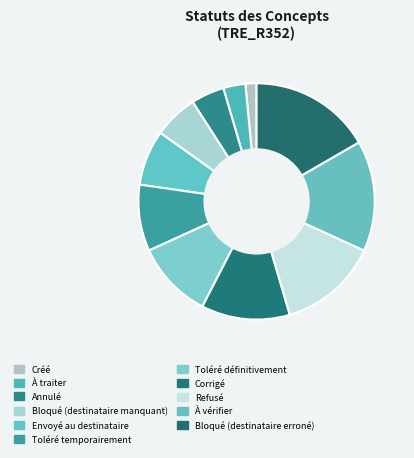

Is it true that Envoyé au destinataire is 8% of the pie?

True